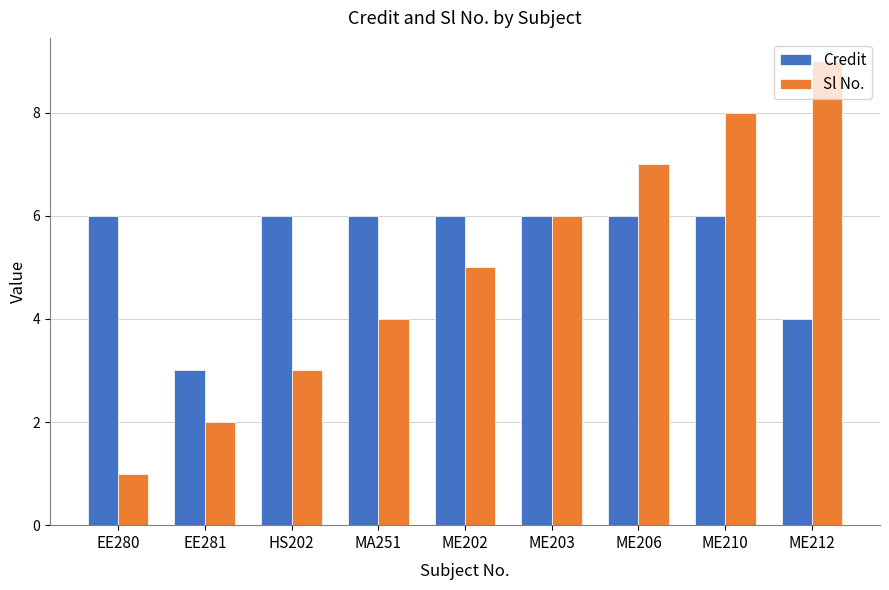

At which label does Credit reach its minimum?

EE281